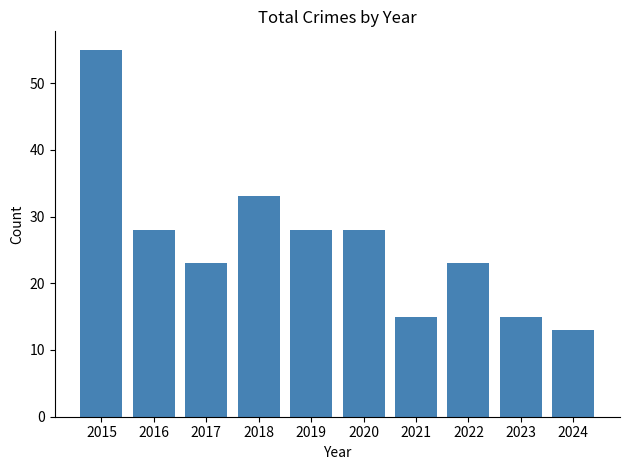

What is the ratio of the value at 2021 to the value at 2022?

0.7